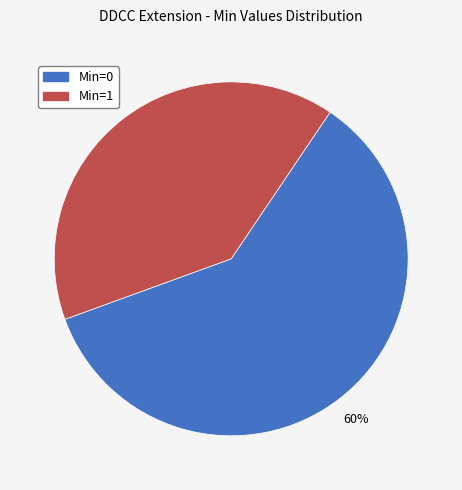

To the nearest percent, what is the average slice percentage?

50%